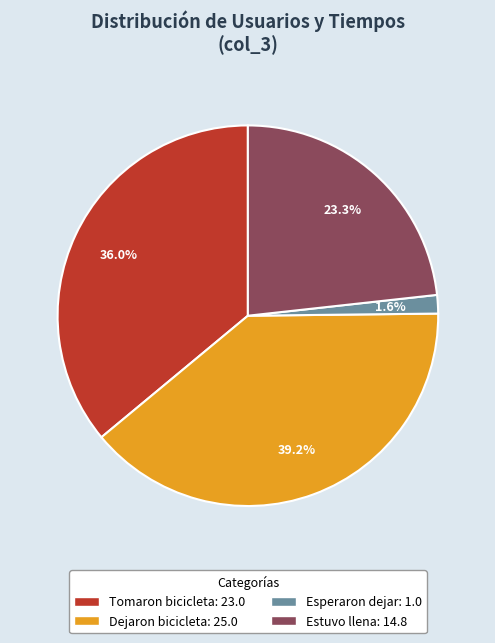

How many segments does this pie chart have?

4